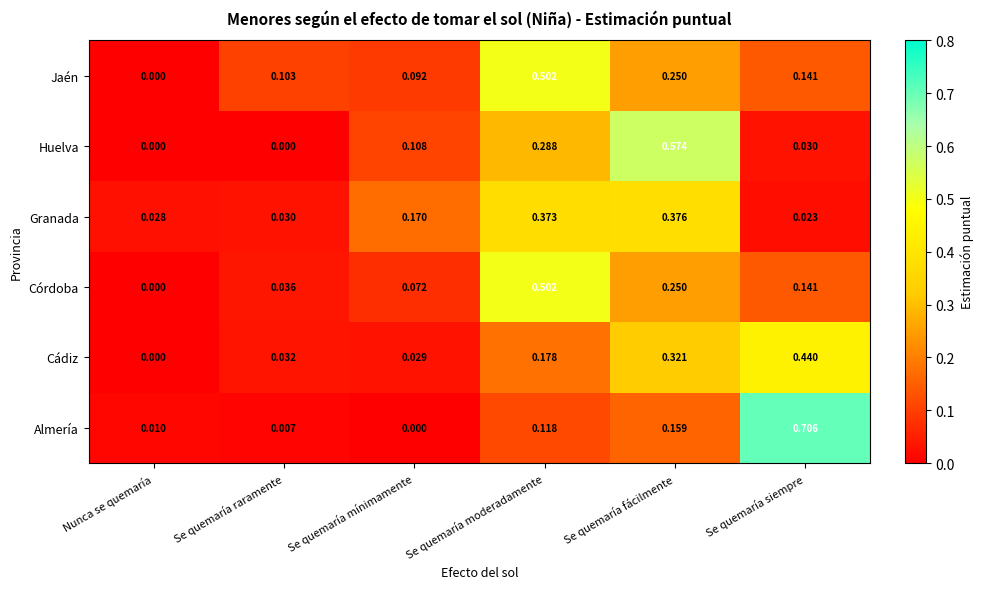

Which series changed the most between Nunca se quemaría and Se quemaría fácilmente?

Huelva